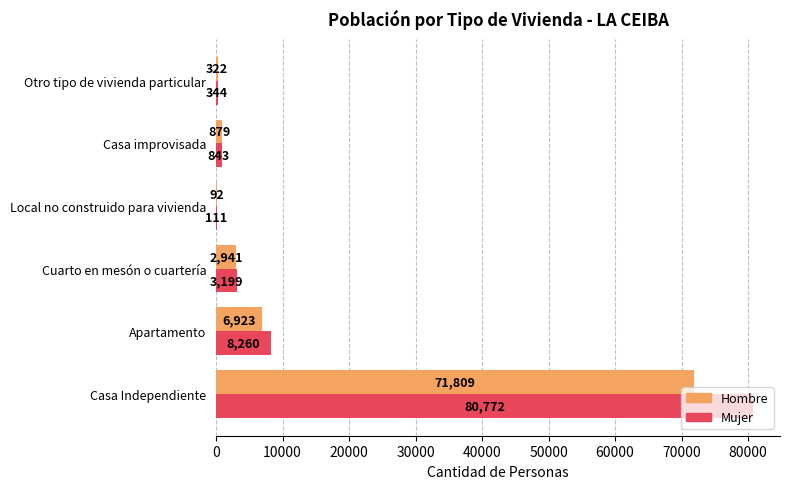

What is the sum of the Mujer values at Cuarto en mesón o cuartería and Otro tipo de vivienda particular?

3543